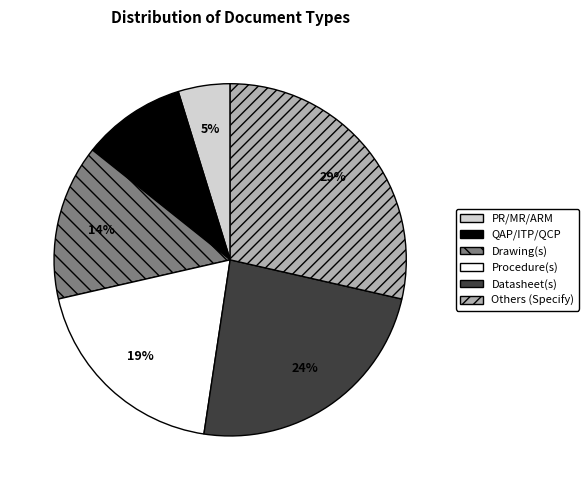

To the nearest percent, what is the difference between the largest and smallest slice percentages?

24%